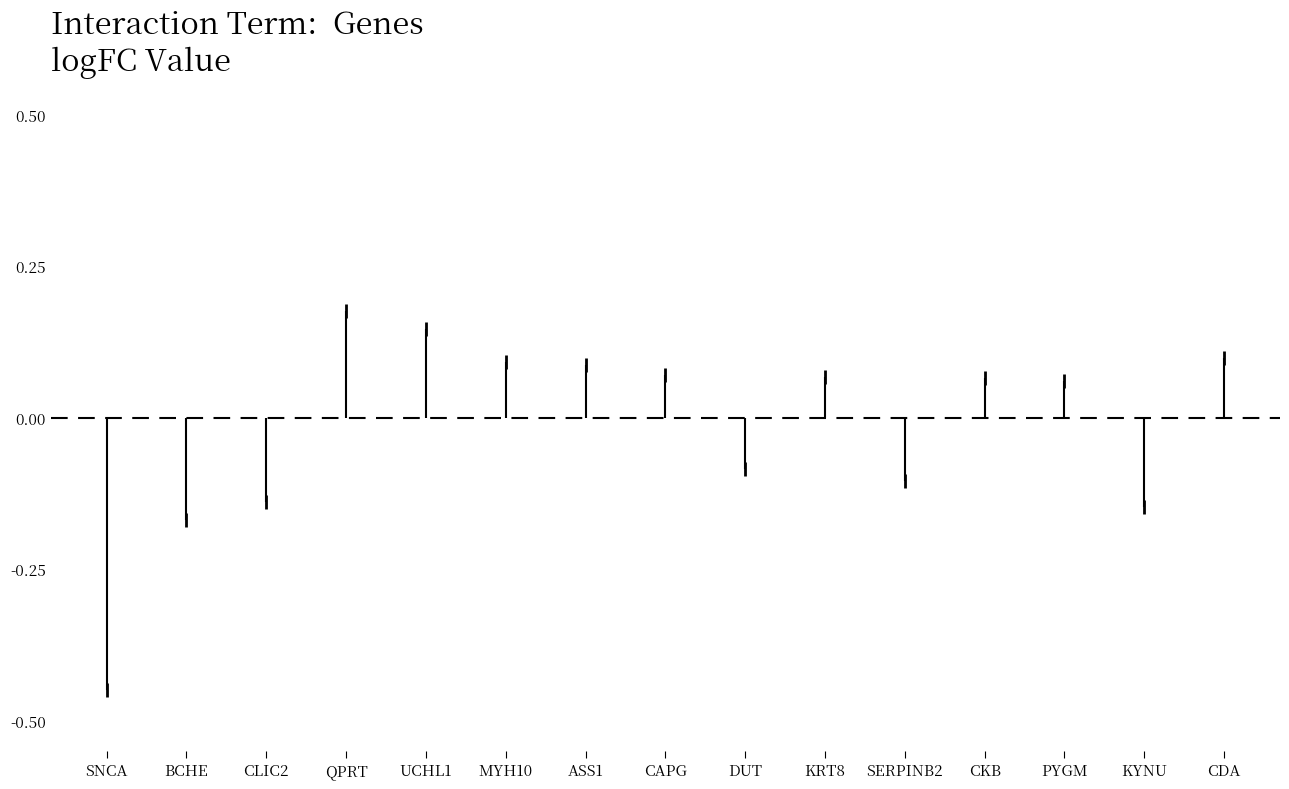

What is the sum of all values?

-0.2